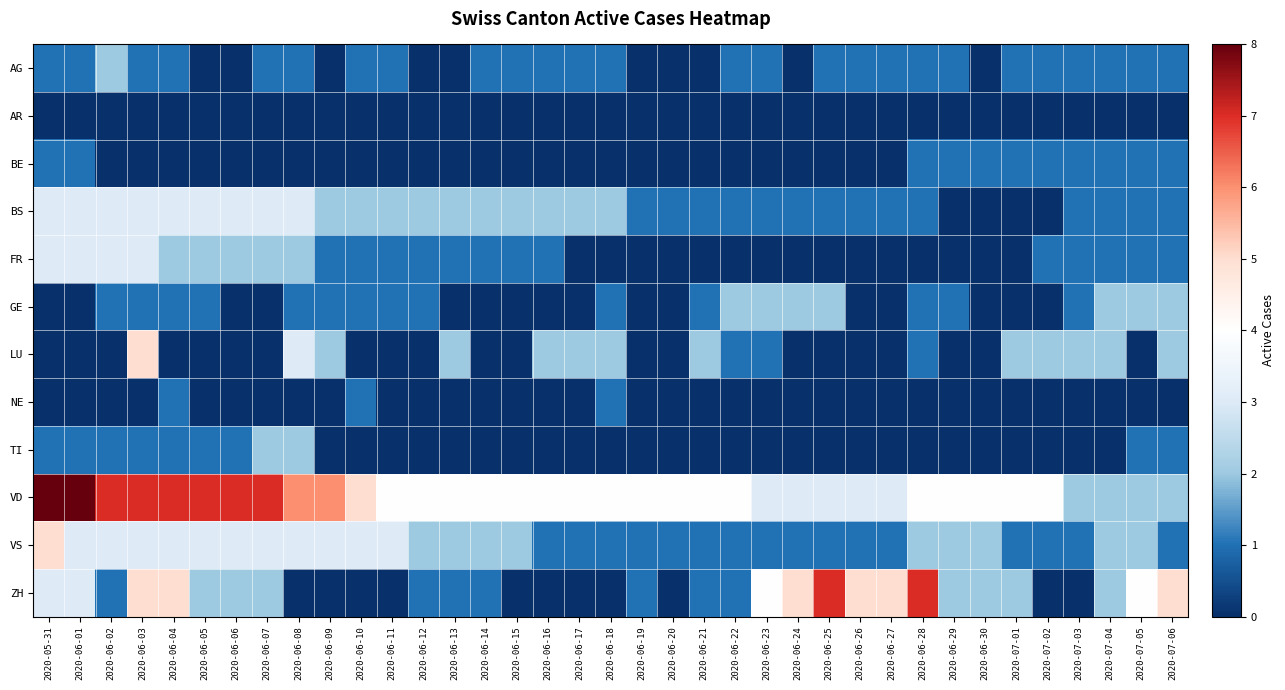

Which series has the largest total across all categories?

VD